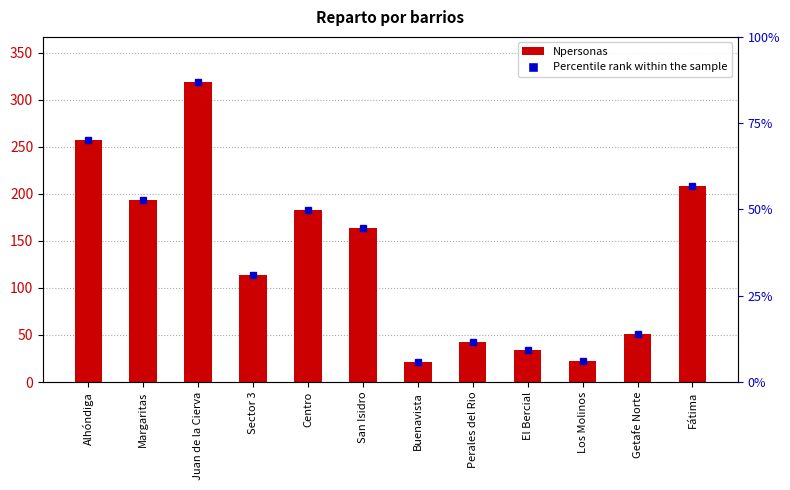

What is the label of the 6th bar from the right?

Buenavista